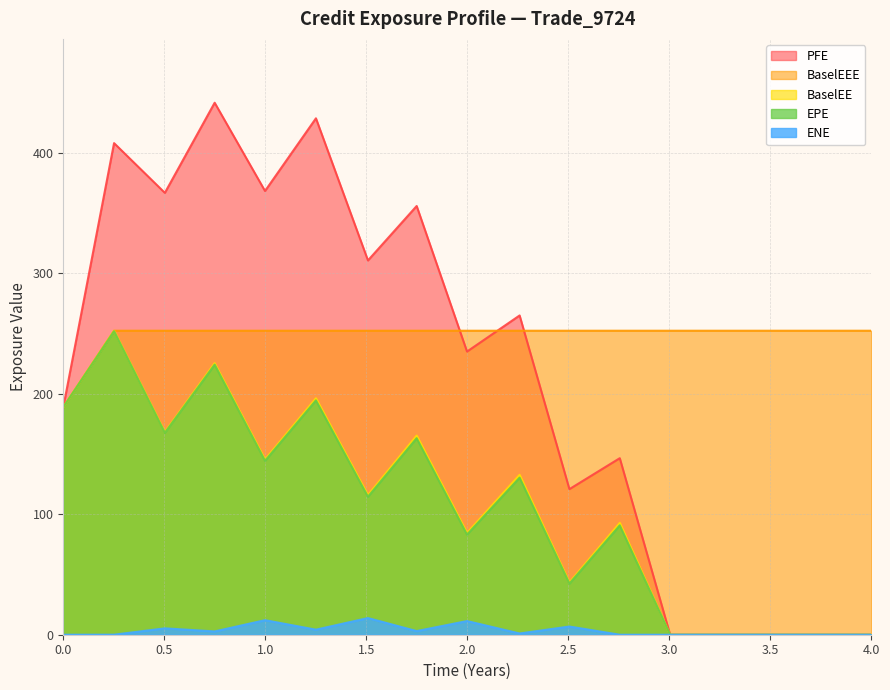

Which series has the largest total across all categories?

BaselEEE